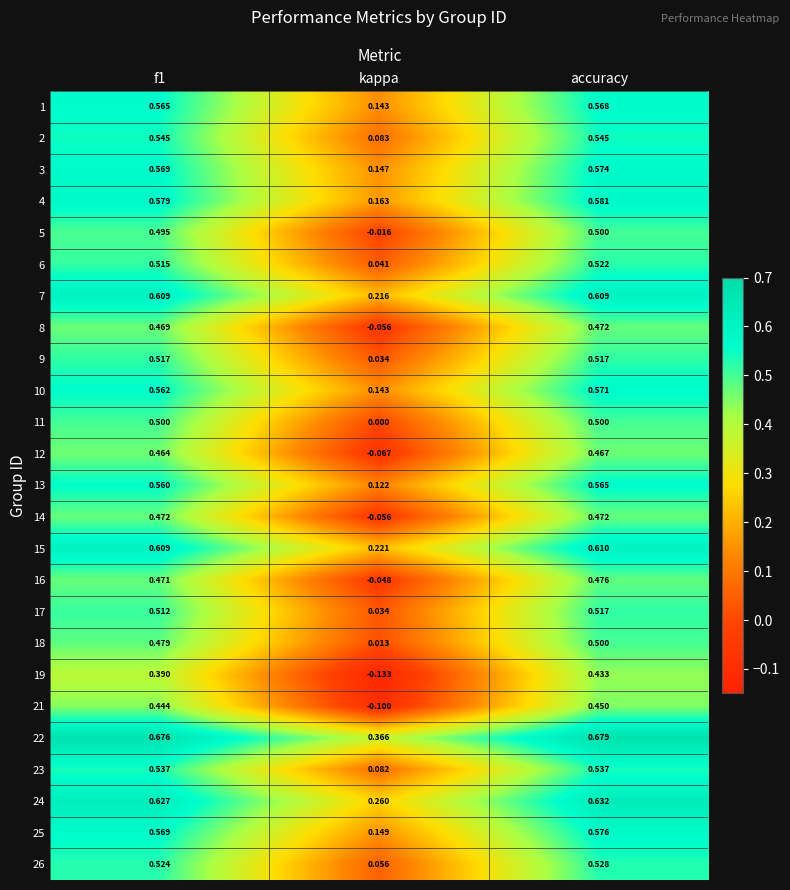

At which category is the sum across all series the highest?

accuracy